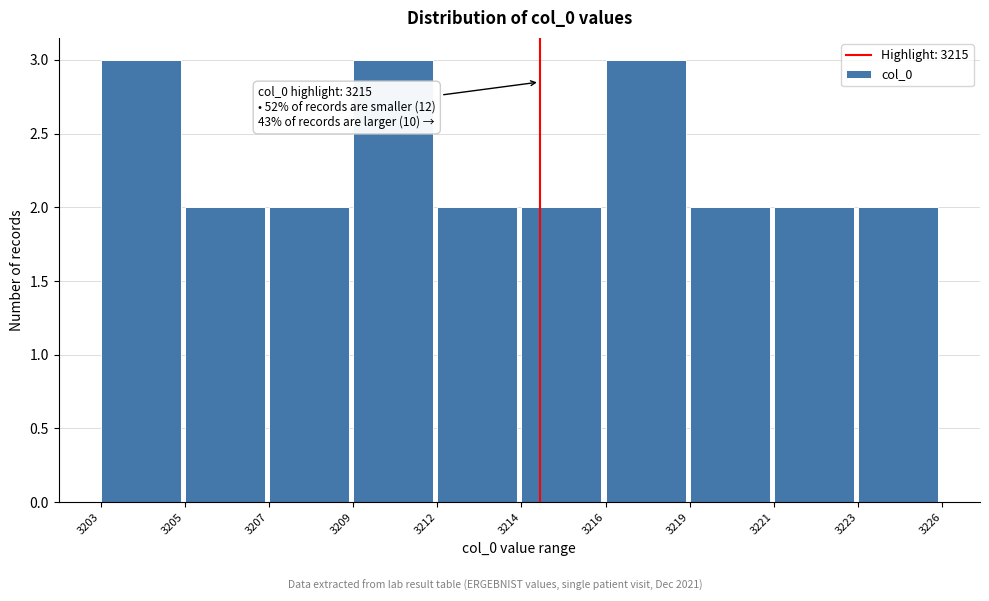

Reading left to right, transcribe all the data shown in this chart.

3203=3	3205=2	3207=2	3209=3	3212=2	3214=2	3216=3	3219=2	3221=2	3223=2